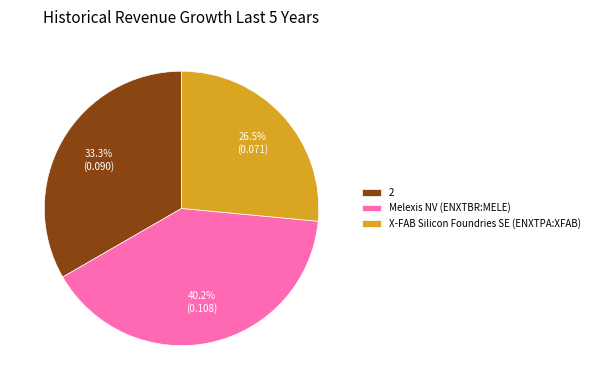

How many slices are in this pie chart?

3